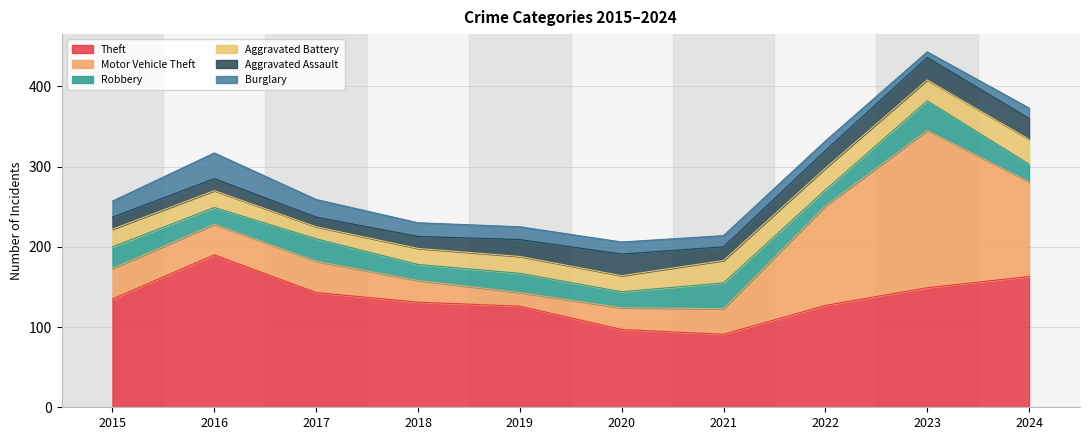

How many intersections are there between Aggravated Assault and Robbery?

5